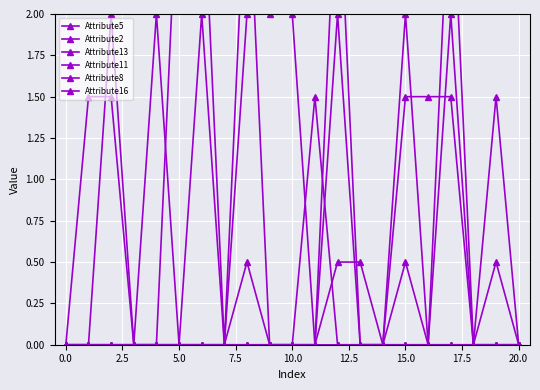

What position from the right is 20?

1